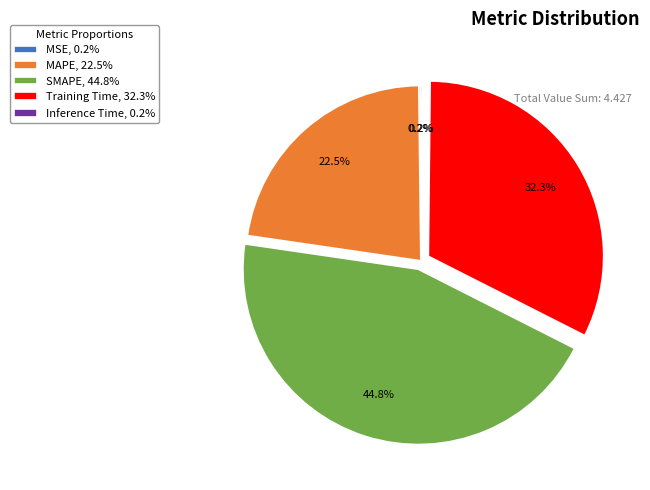

What is the largest slice in the pie chart?

SMAPE